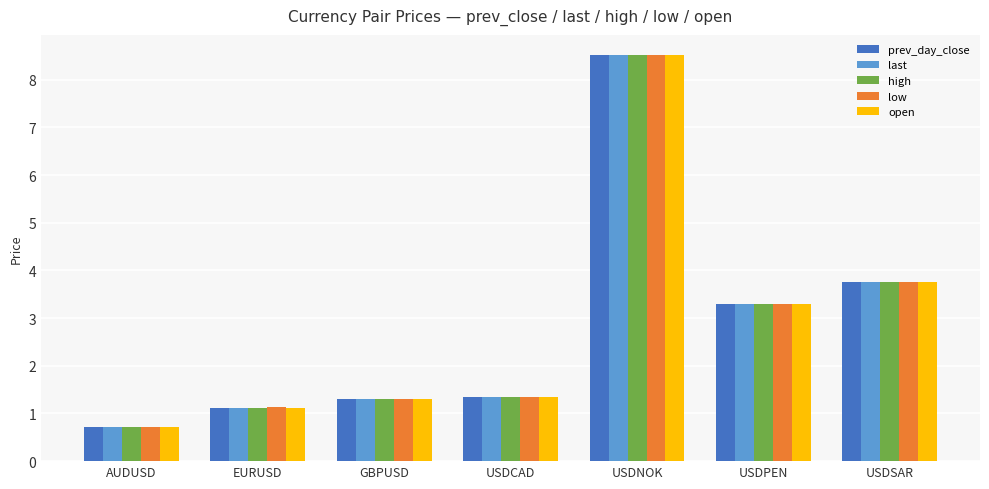

How many bars are there in total?

35